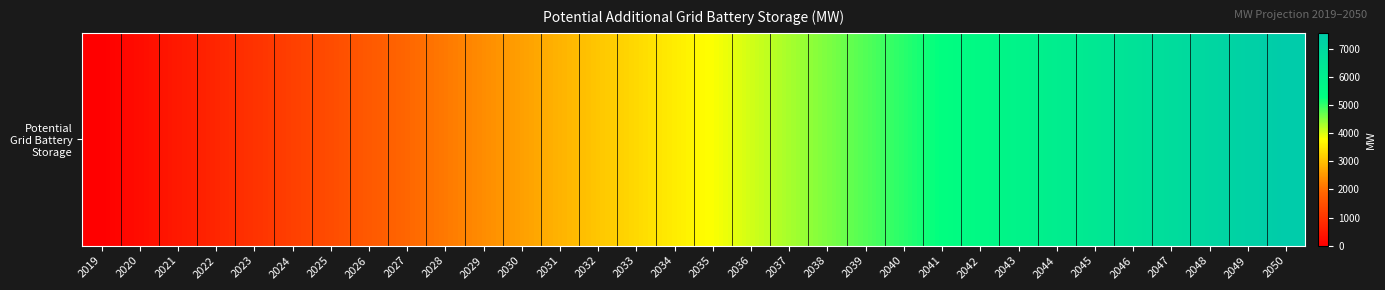

What is the ratio of the value at 2037 to the value at 2048?

0.6